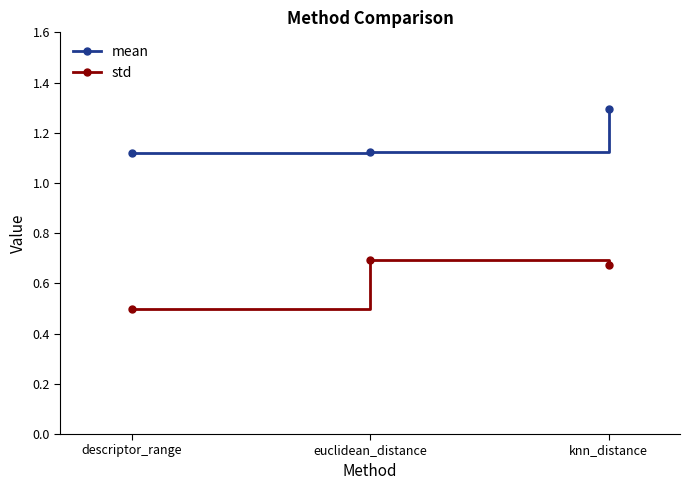

At how many categories does at least one series exceed 1?

3